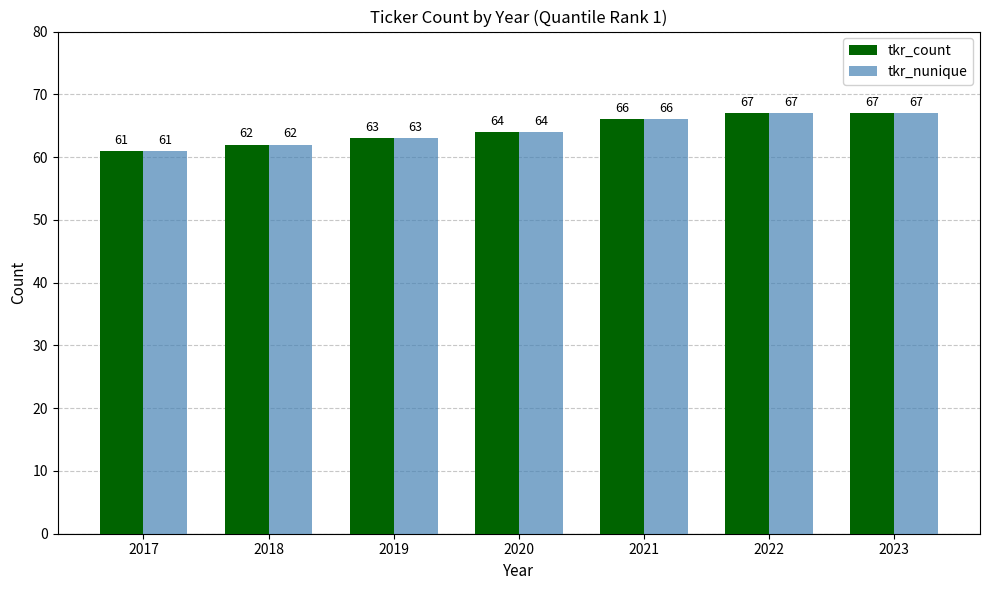

Is the value of tkr_nunique at 2018 greater than the value of tkr_count at 2019?

No